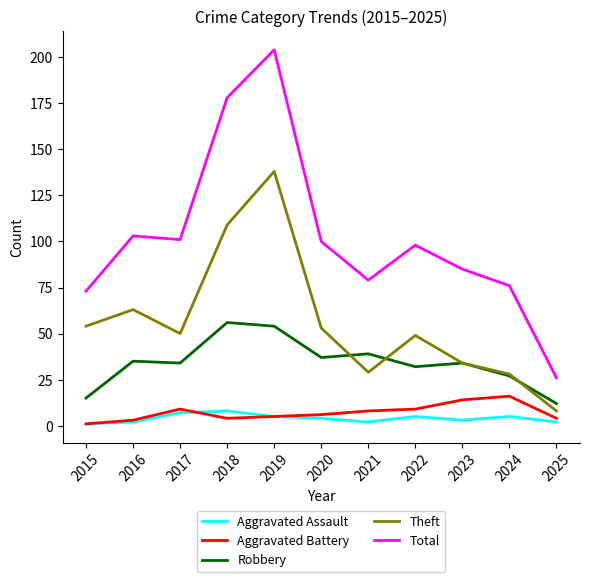

At which category is the sum across all series the highest?

2019